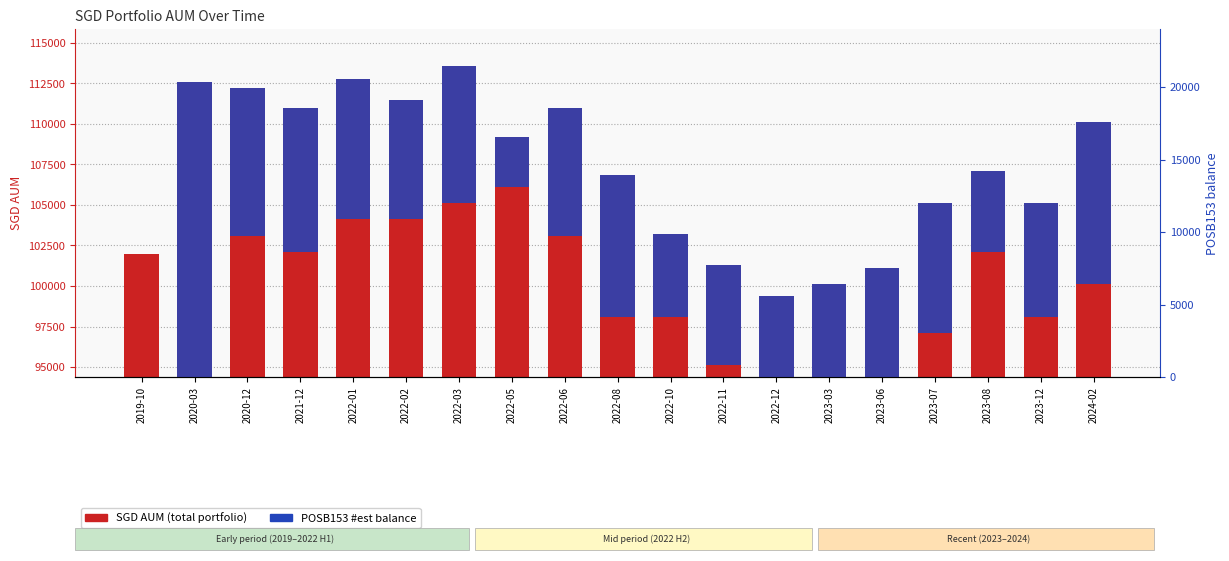

Are the bars horizontal?

No